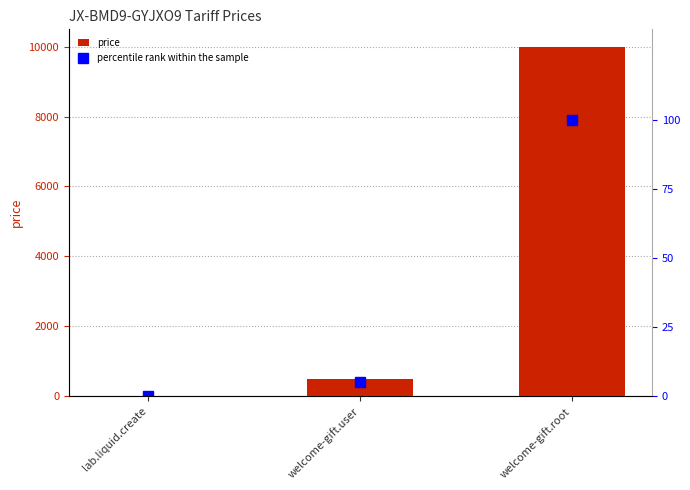

At which category is the sum across all series the highest?

welcome-gift.root